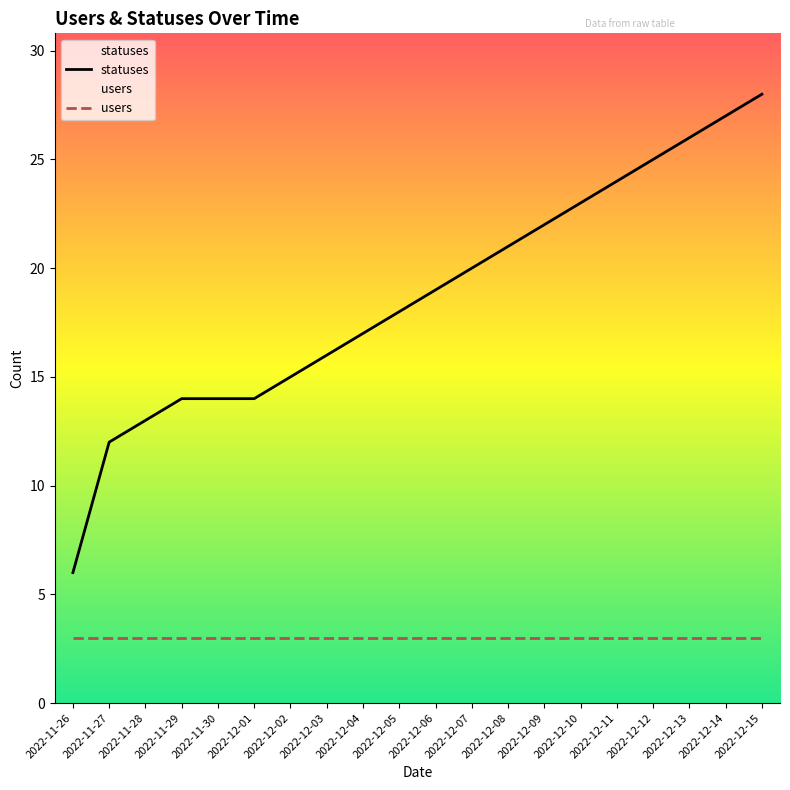

Reading right to left, what are all the values shown in this chart?

statuses: 2022-12-15=28	2022-12-14=27	2022-12-13=26	2022-12-12=25	2022-12-11=24	2022-12-10=23	2022-12-09=22	2022-12-08=21	2022-12-07=20	2022-12-06=19	2022-12-05=18	2022-12-04=17	2022-12-03=16	2022-12-02=15	2022-12-01=14	2022-11-30=14	2022-11-29=14	2022-11-28=13	2022-11-27=12	2022-11-26=6
users: 2022-12-15=3	2022-12-14=3	2022-12-13=3	2022-12-12=3	2022-12-11=3	2022-12-10=3	2022-12-09=3	2022-12-08=3	2022-12-07=3	2022-12-06=3	2022-12-05=3	2022-12-04=3	2022-12-03=3	2022-12-02=3	2022-12-01=3	2022-11-30=3	2022-11-29=3	2022-11-28=3	2022-11-27=3	2022-11-26=3